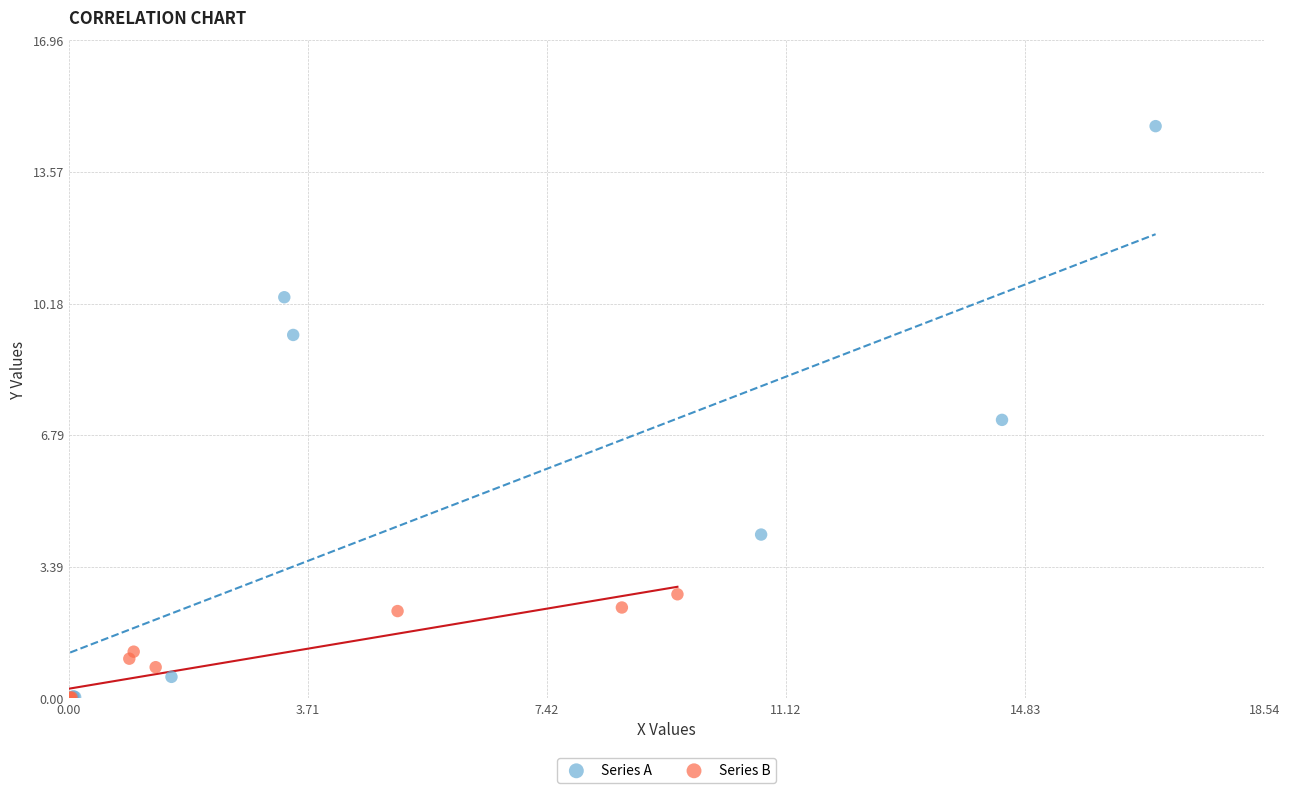

Which series reaches the maximum Y coordinate?

Series A